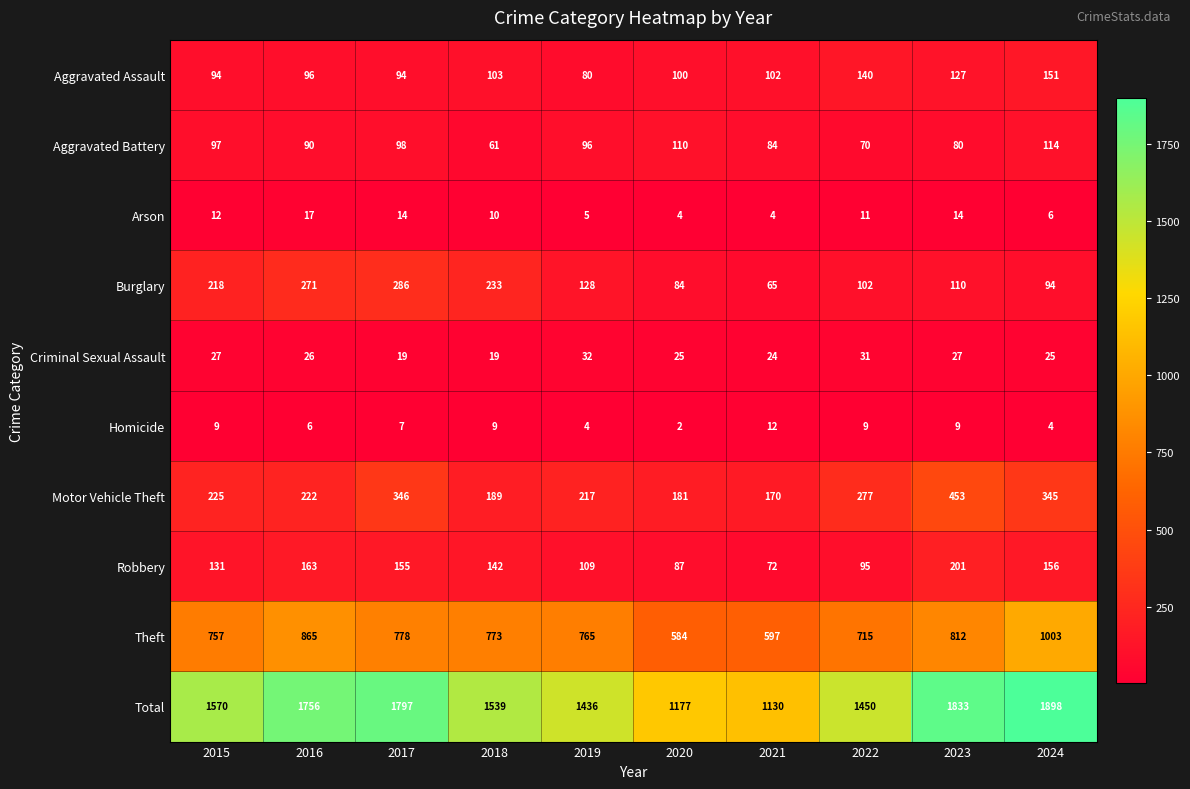

Count the number of data series in this chart.

10